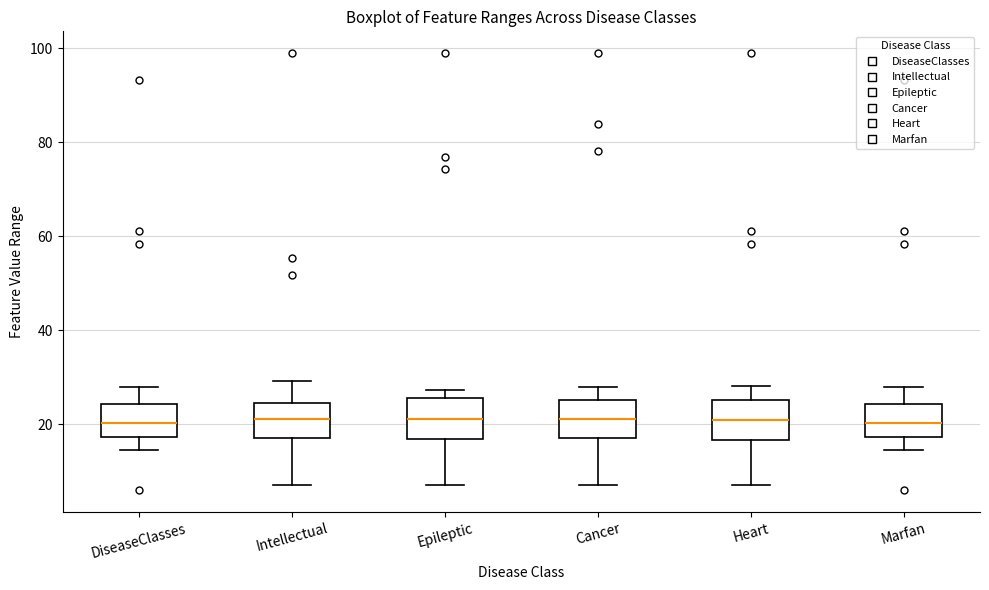

Reading left to right, read every box against the y-axis: the position of its median line, the range the box covers, and the ends of its whiskers. The values are not printed on the chart, so give them approximately, as read against the axis.

DiseaseClasses: median 20, box 18 to 24, whiskers 14 to 28
Intellectual: median 22, box 18 to 24, whiskers 8 to 30
Epileptic: median 22, box 16 to 26, whiskers 8 to 28
Cancer: median 22, box 16 to 26, whiskers 8 to 28
Heart: median 20, box 16 to 26, whiskers 8 to 28
Marfan: median 20, box 18 to 24, whiskers 14 to 28